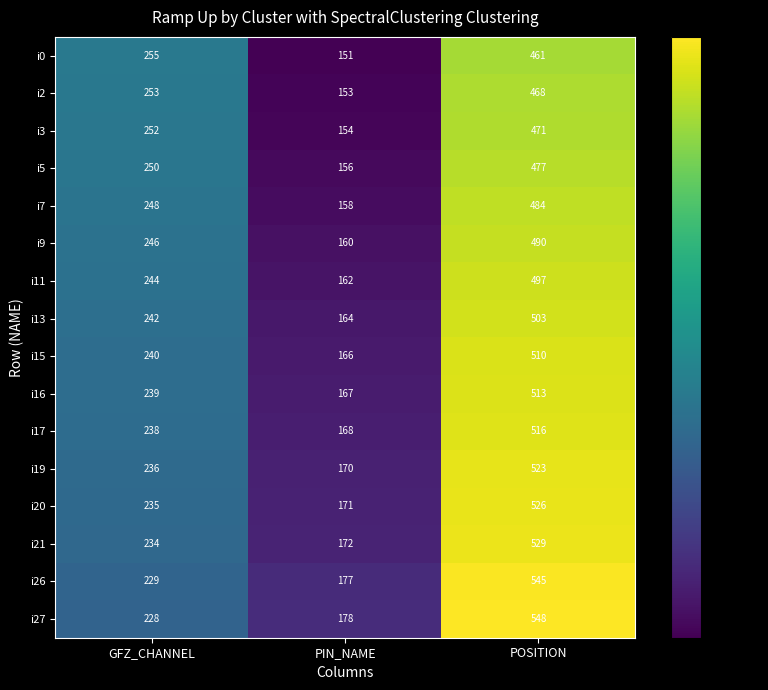

Between GFZ_CHANNEL and PIN_NAME, which series saw the biggest shift?

i0